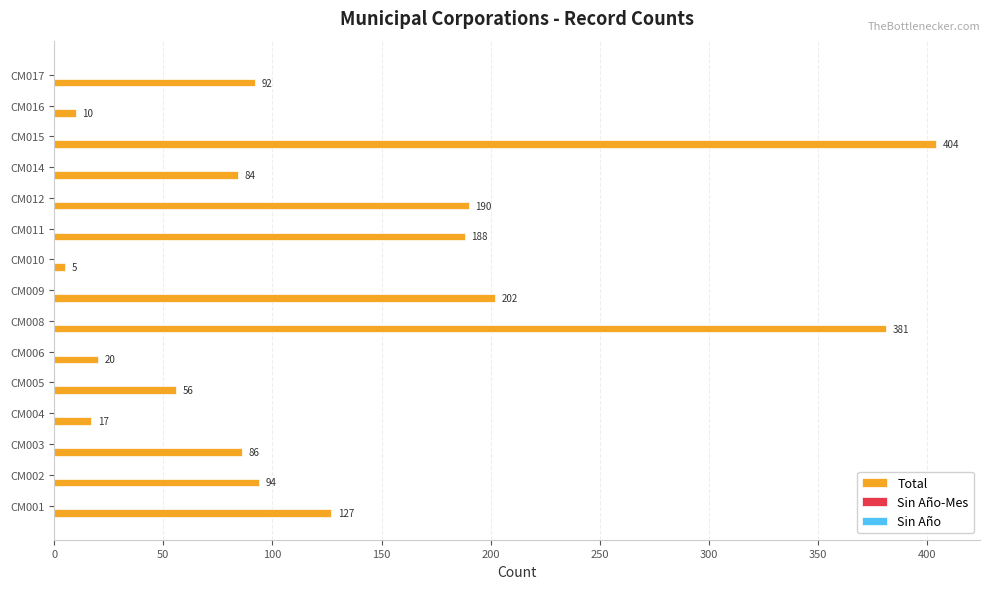

Reading bottom to top, what are all the values shown in this chart?

127	94	86	17	56	20	381	202	5	188	190	84	404	10	92